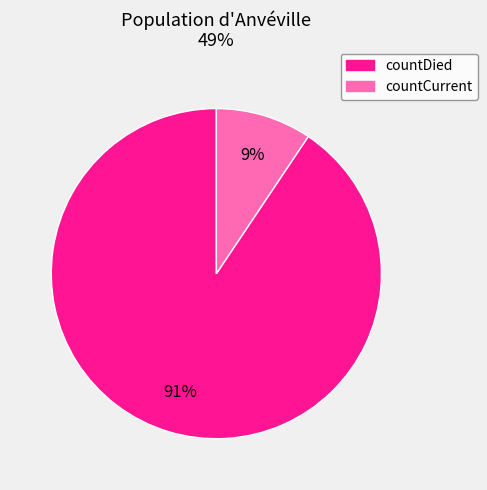

To the nearest percent, what percentage of the pie is countCurrent?

9%